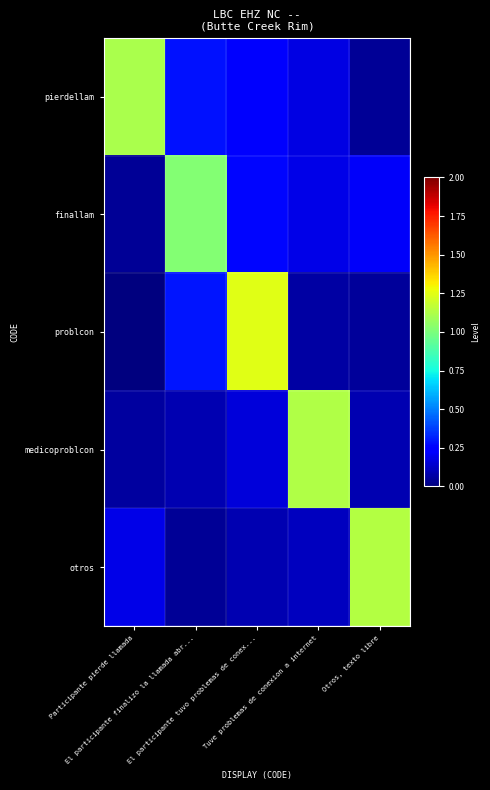

Which series changed the most between El participante finalizo la llamada abr... and Otros, texto libre?

otros